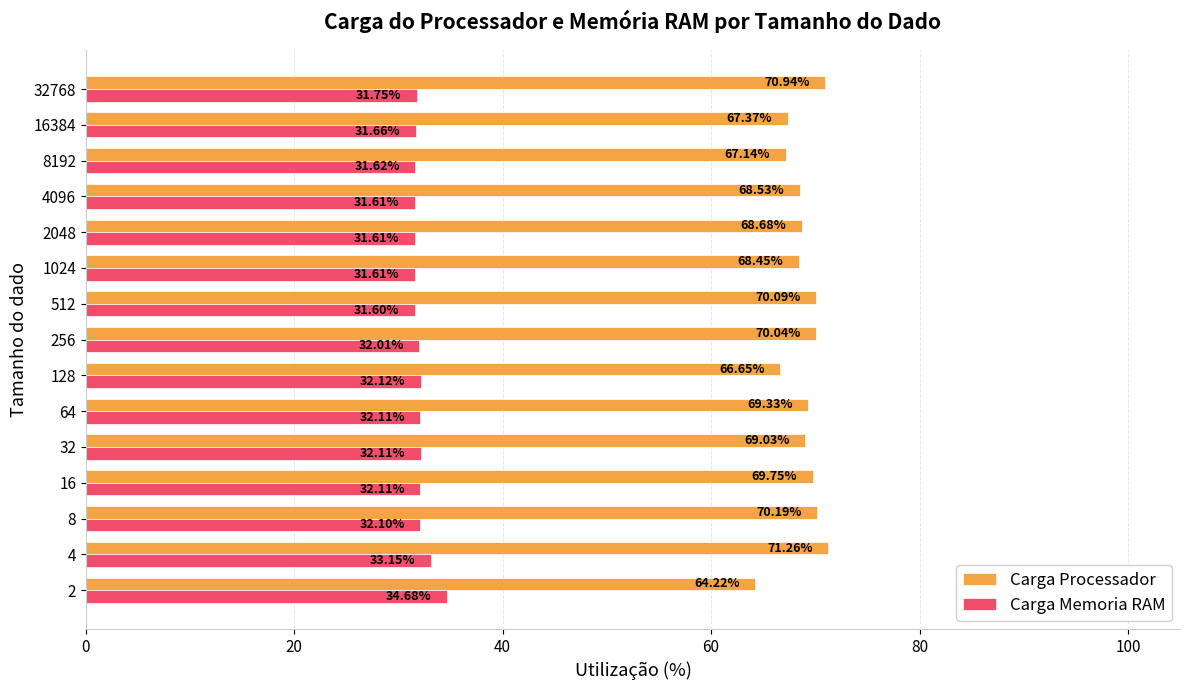

How many distinct data groups are displayed?

2